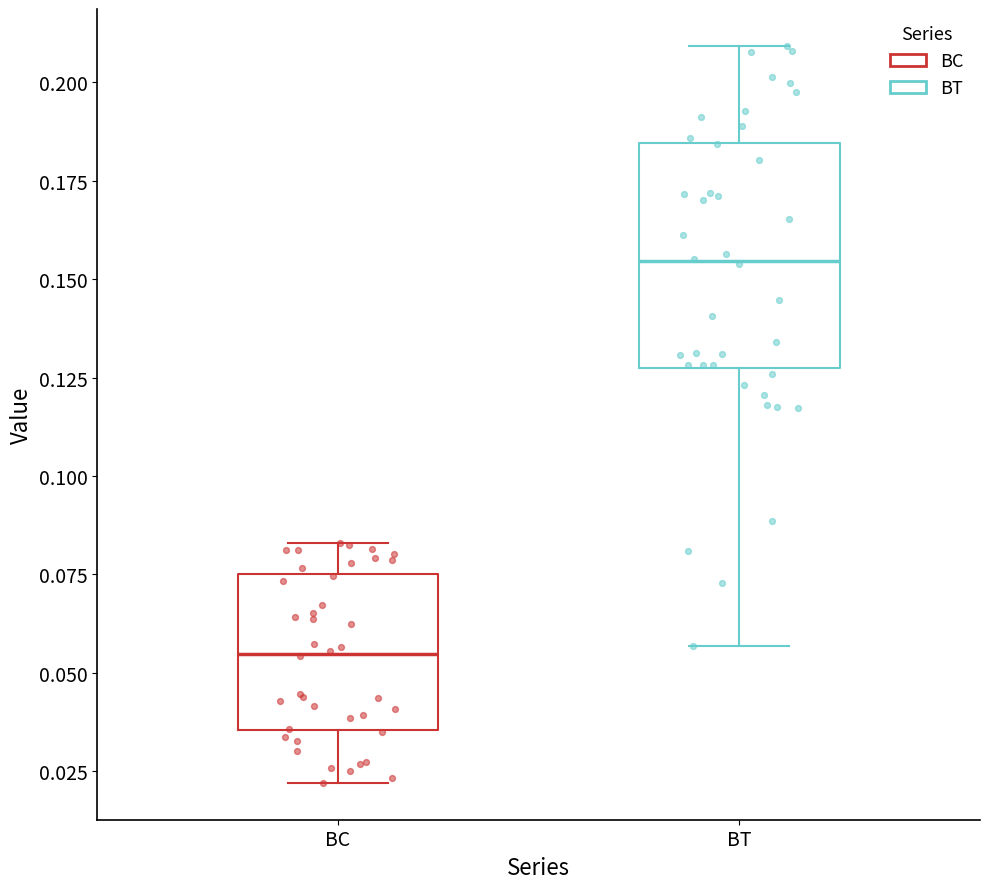

Which box's median line is the highest?

BT